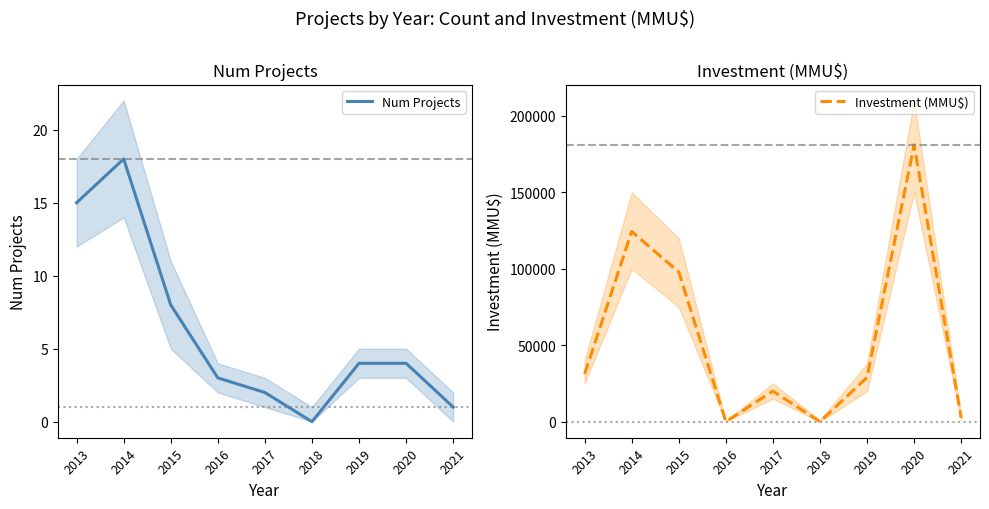

Count the number of data series in this chart.

2